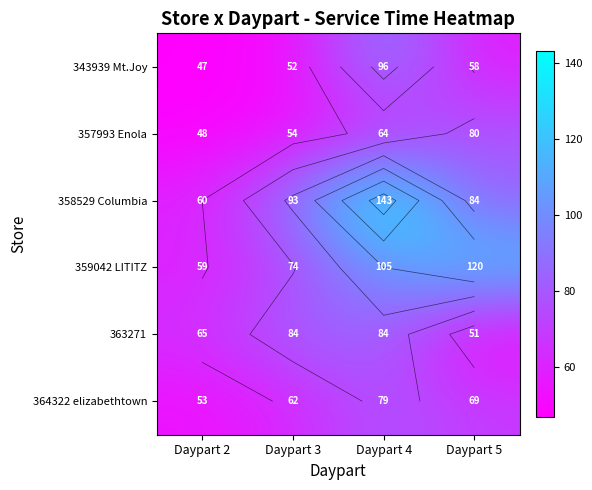

Which series has the largest total across all categories?

358529 Columbia